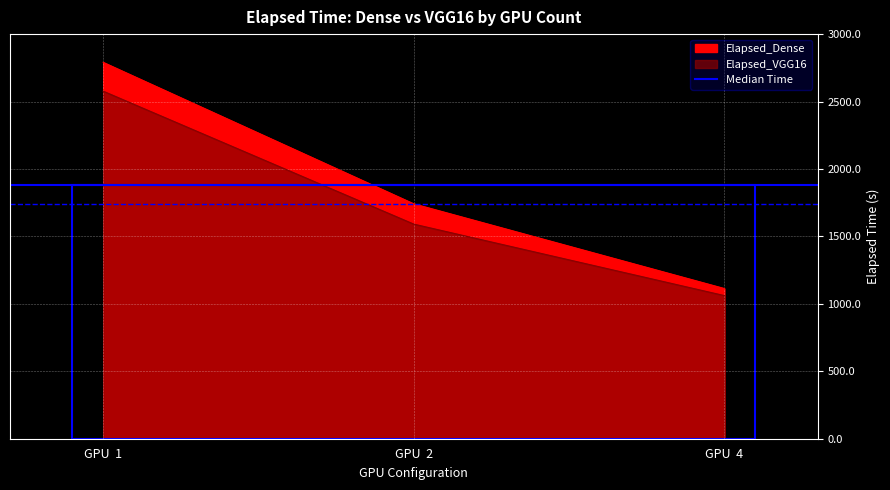

Rank the series by their maximum value, from highest to lowest.

Elapsed_Dense, Elapsed_VGG16